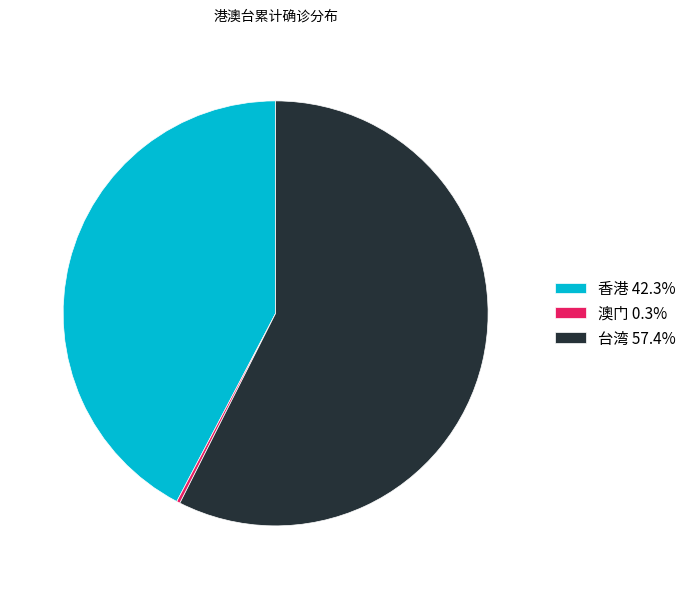

Is the sum of 台湾 57.4% and 香港 42.3% greater than half?

Yes